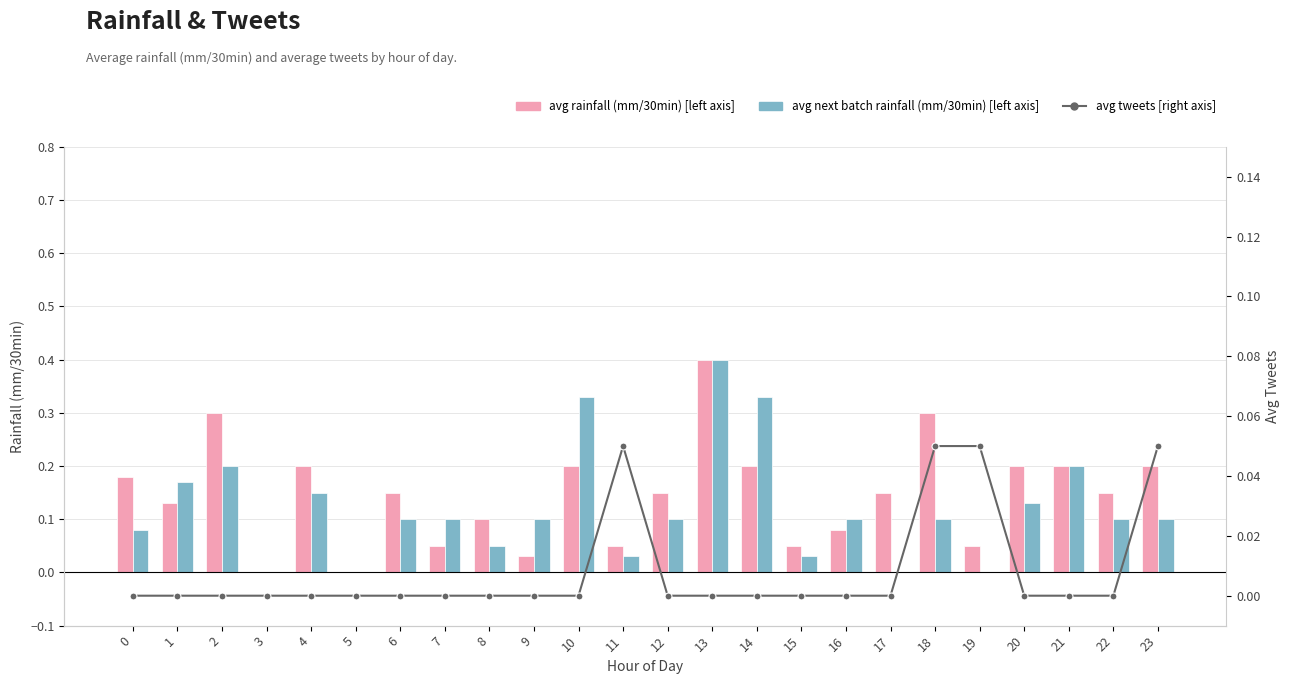

What are all the series names shown in the legend?

avg rainfall (mm/30min), avg next batch rainfall (mm/30min), avg tweets [right axis]